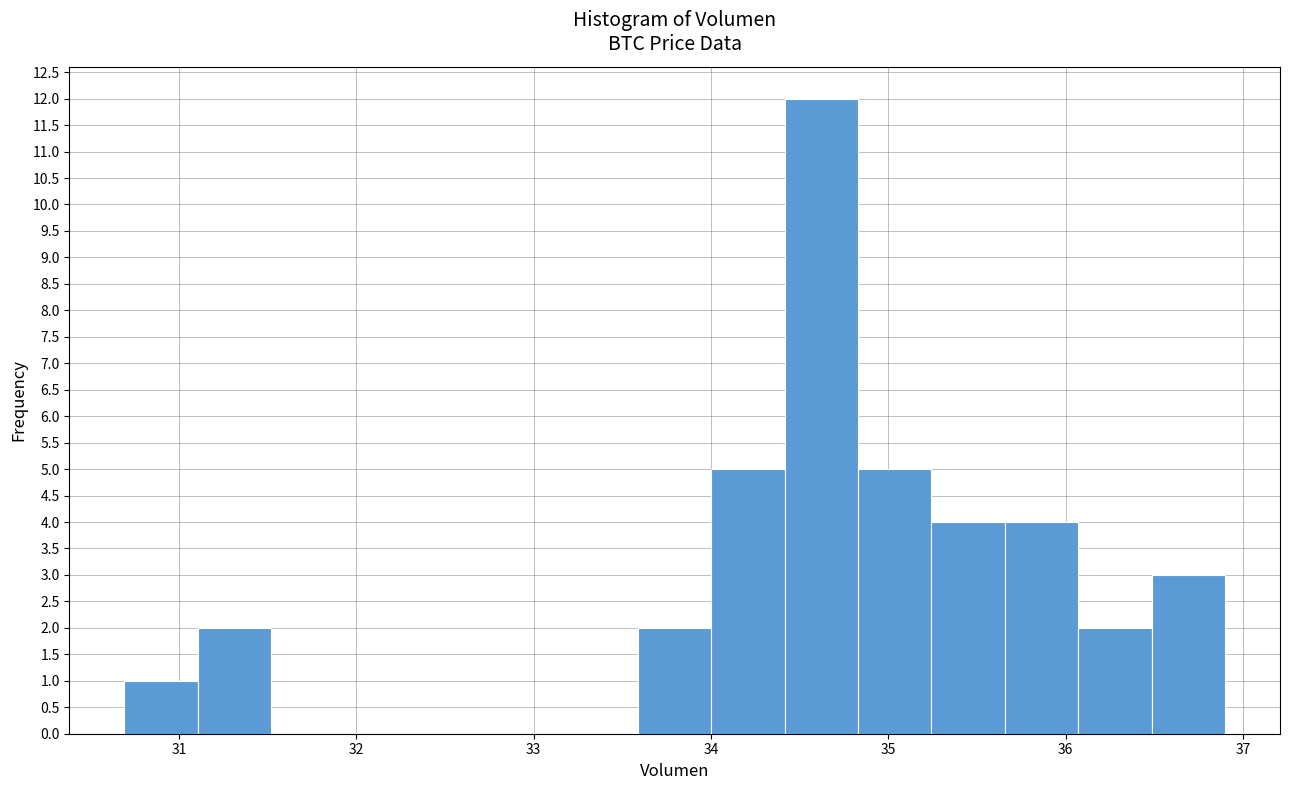

Over which range of the x-axis is the bar tallest?

34.4 to 34.8